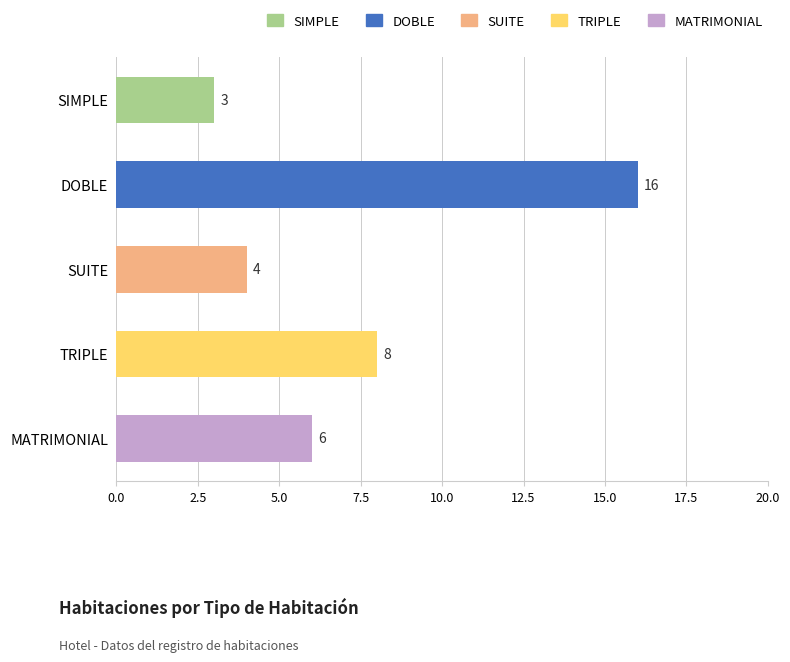

Are the bars horizontal?

Yes